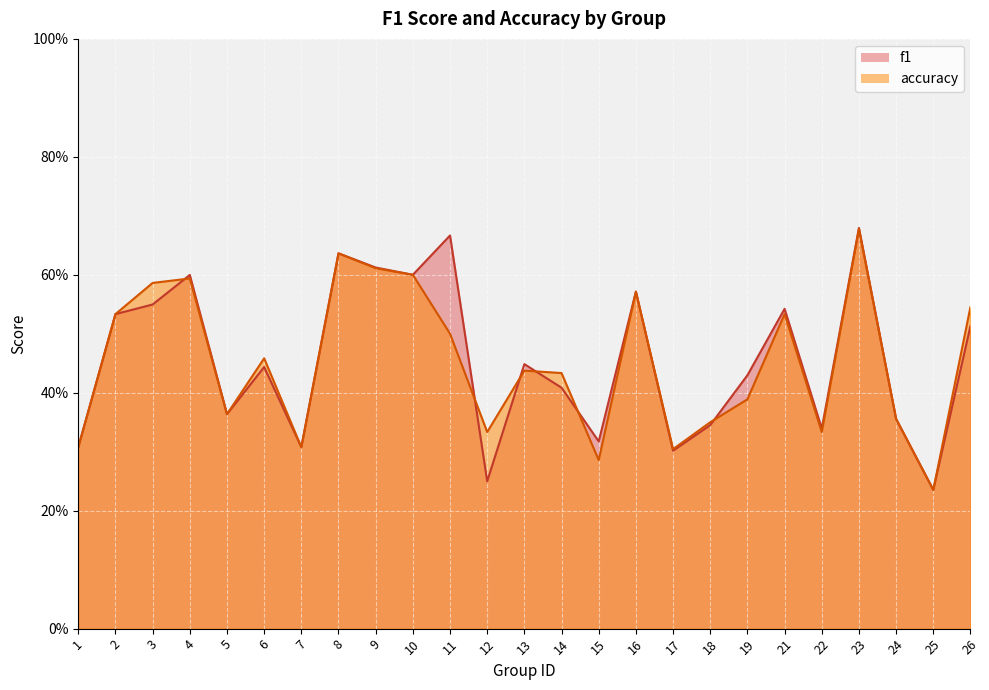

How many interior local peaks does the f1 series have?

8